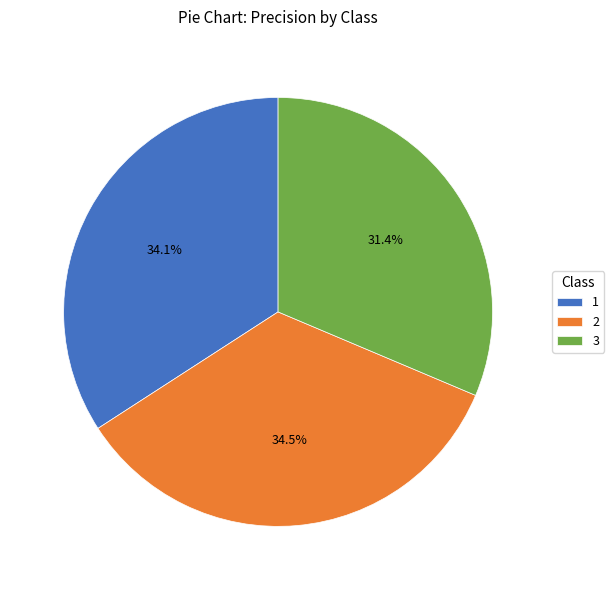

Count the number of slices in the pie.

3